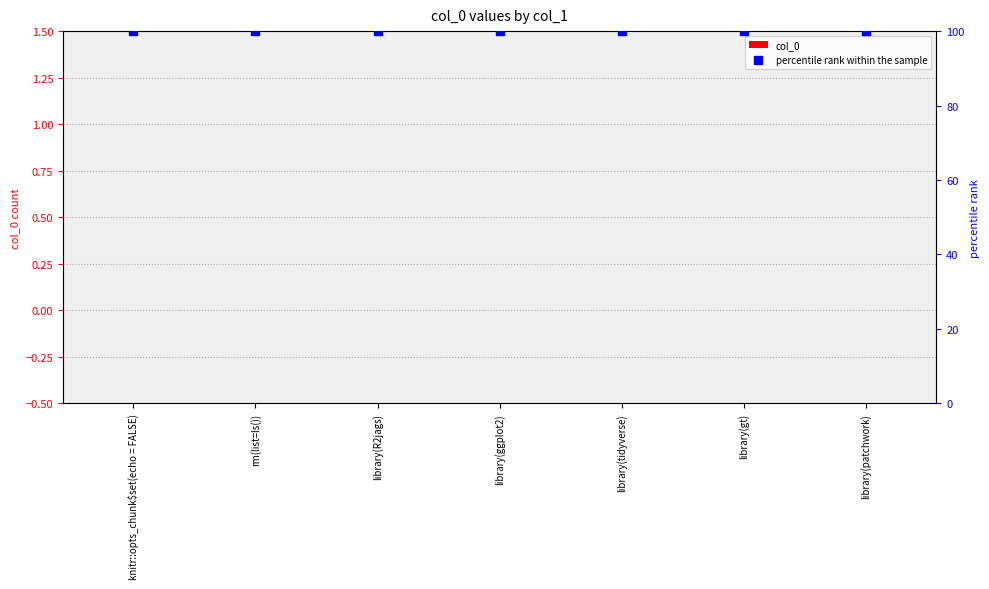

At how many categories does at least one series exceed 16?

7